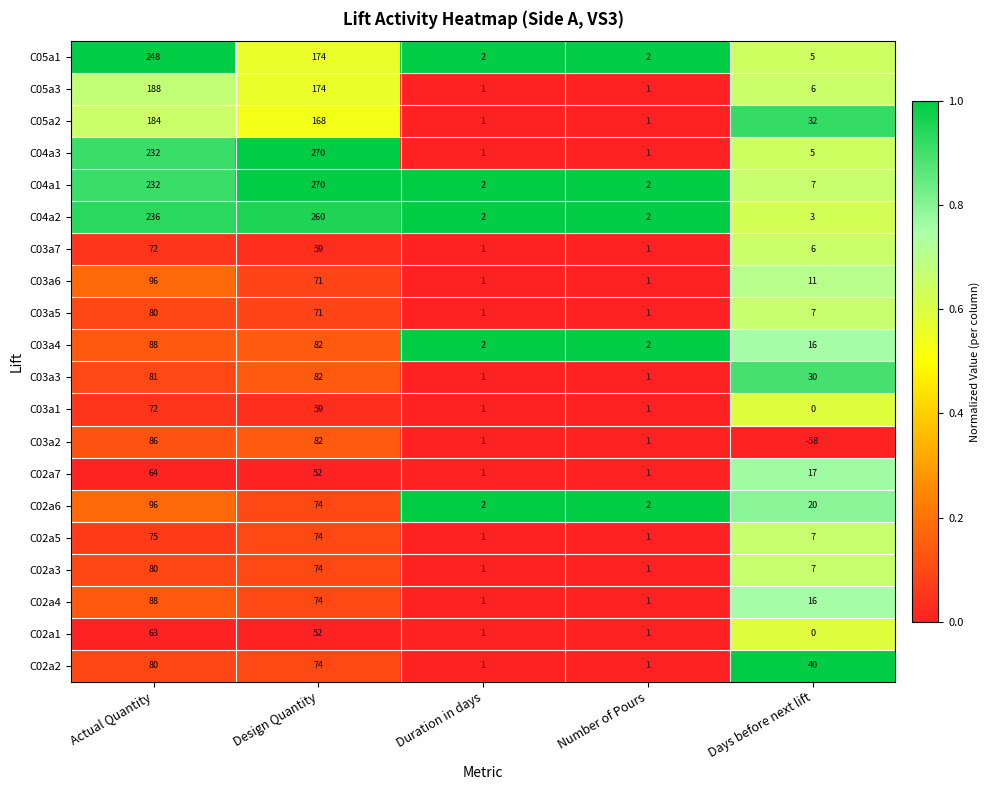

Where does the C02a6 series first go above 20?

Actual Quantity